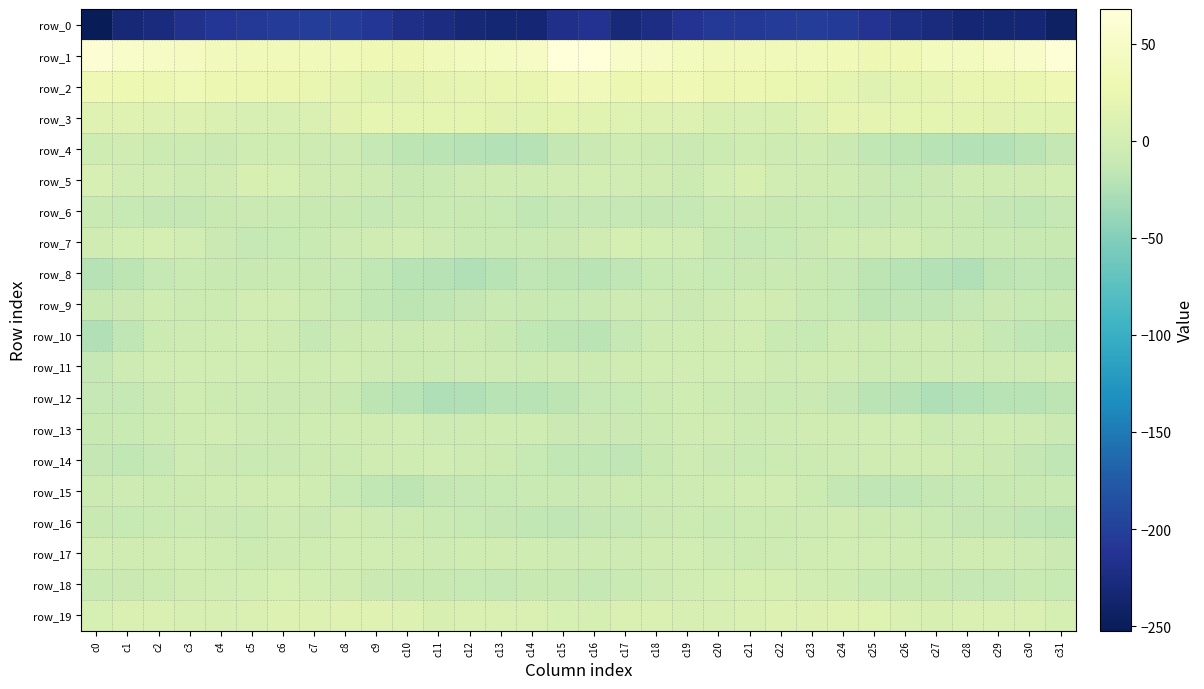

Rank the series by their maximum value, from highest to lowest.

row_1, row_2, row_3, row_19, row_5, row_18, row_7, row_11, row_17, row_9, row_13, row_10, row_15, row_14, row_16, row_4, row_12, row_6, row_8, row_0